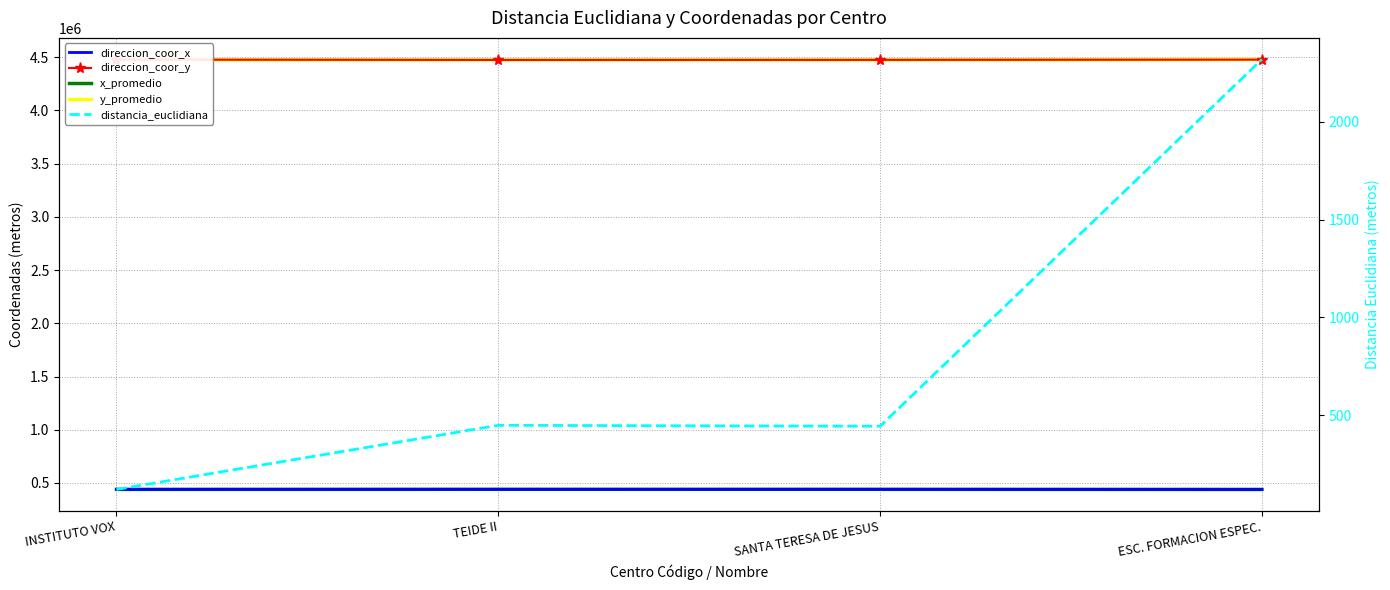

Reading left to right, list all the values displayed in this chart.

direccion_coor_x: 439513.0	439841.0	439759.0	438970.0
direccion_coor_y: 4476920.0	4474146.0	4474678.0	4476829.0
x_promedio: 439602.9	440264.8	440157.4	438924.0
y_promedio: 4476838.8	4474293.6	4474481.9	4479147.0
distancia_euclidiana: 121.0	448.7	444.0	2318.5